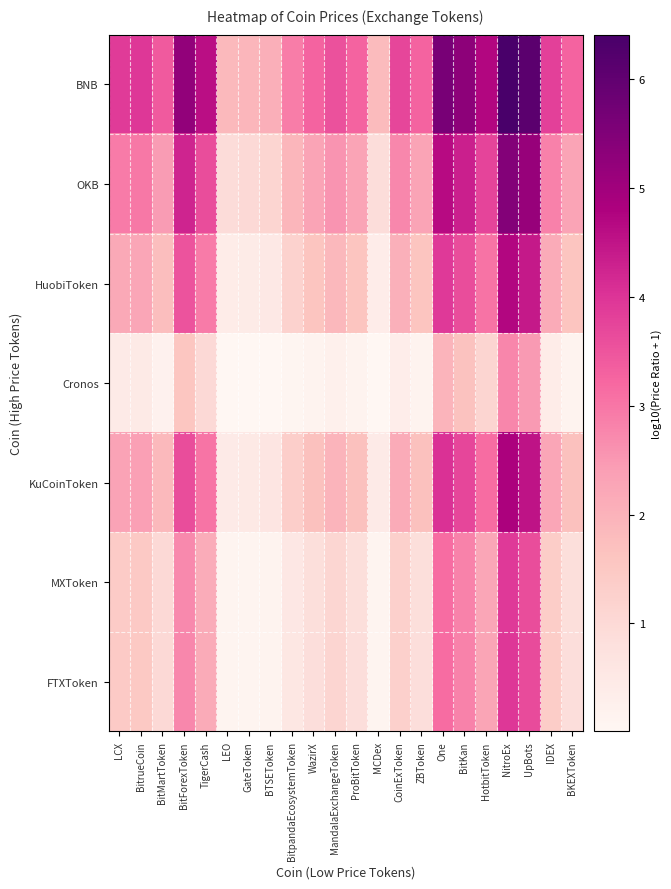

At how many categories does at least one series exceed 4?

7